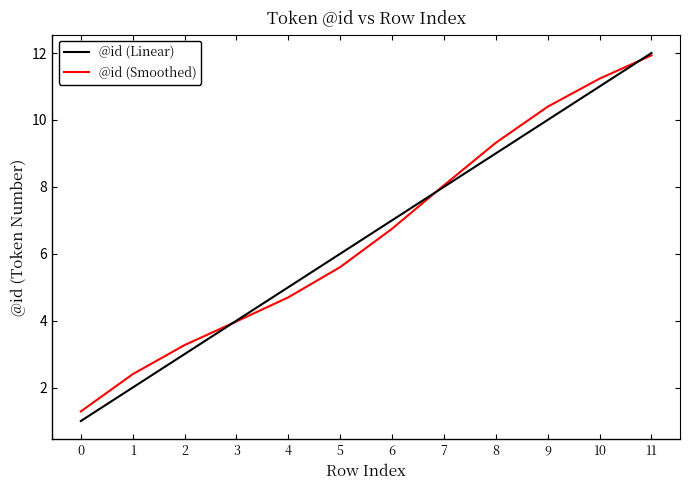

What are all the series names shown in the legend?

@id (Linear), @id (Smoothed)